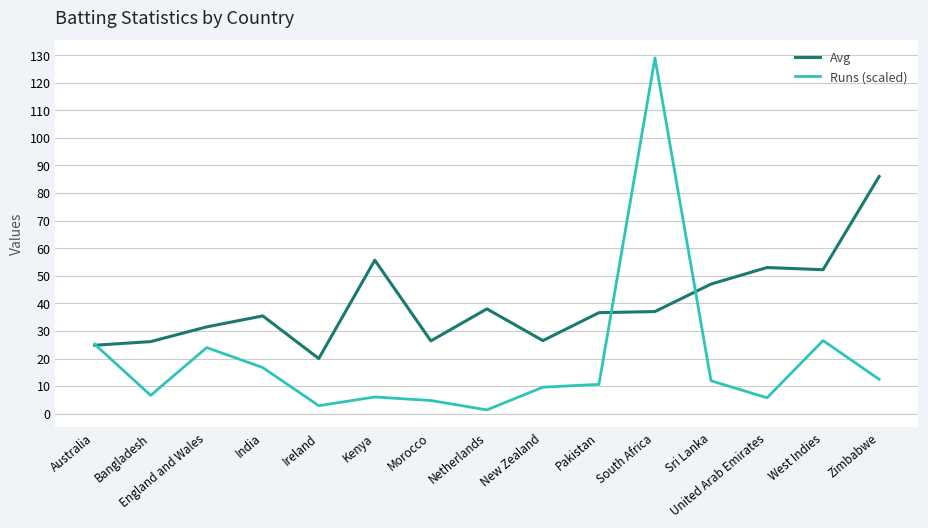

Rank the series by their maximum value, from lowest to highest.

Avg, Runs (scaled)